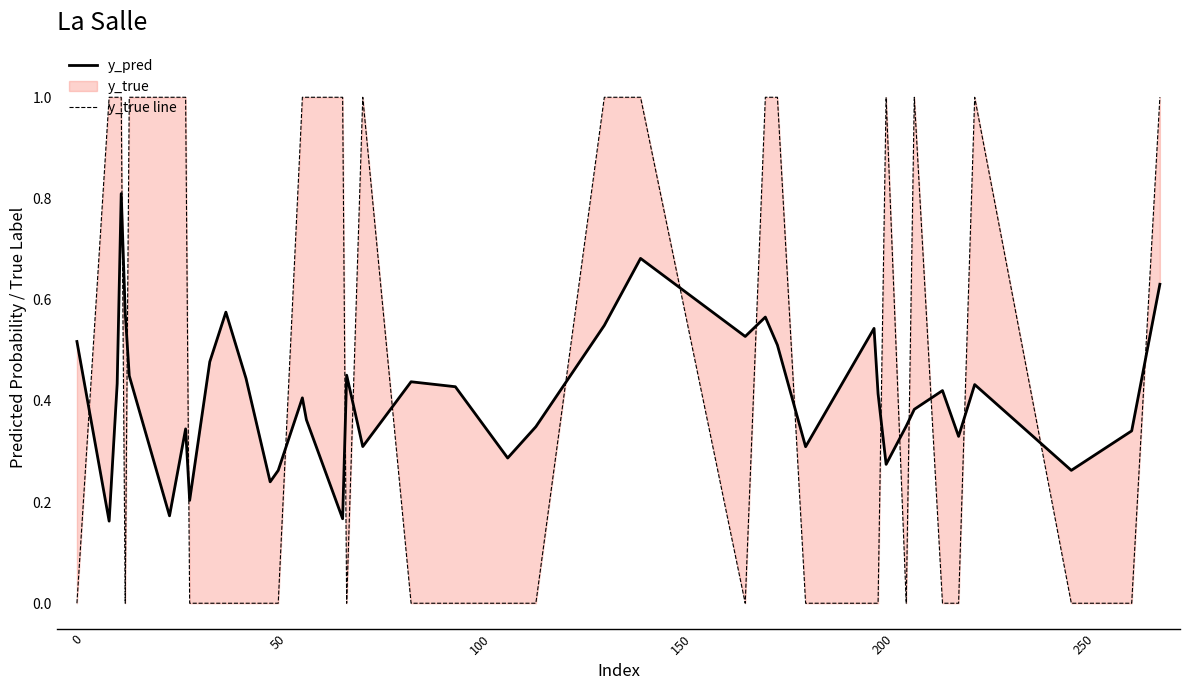

Count the y_true line values in the range 0 to 1.

40